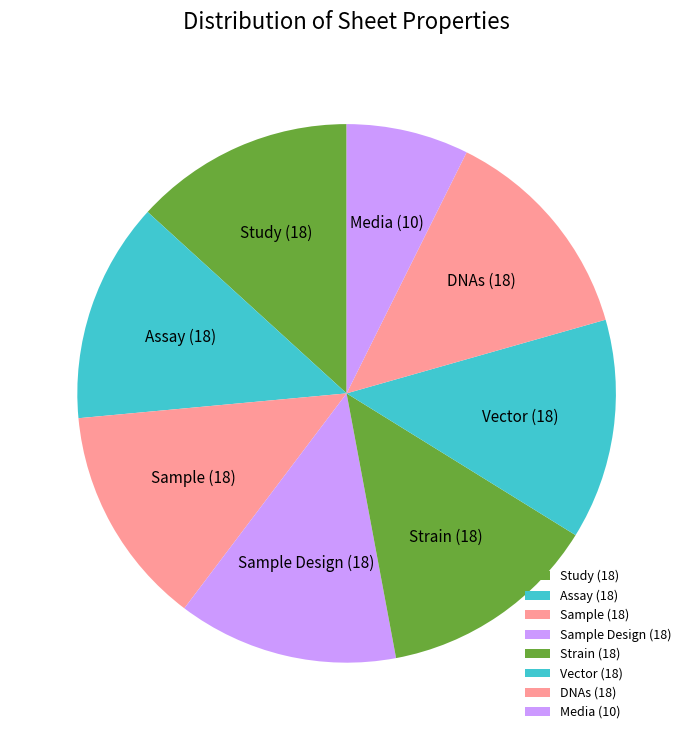

Does Assay represent more than half of the total?

No